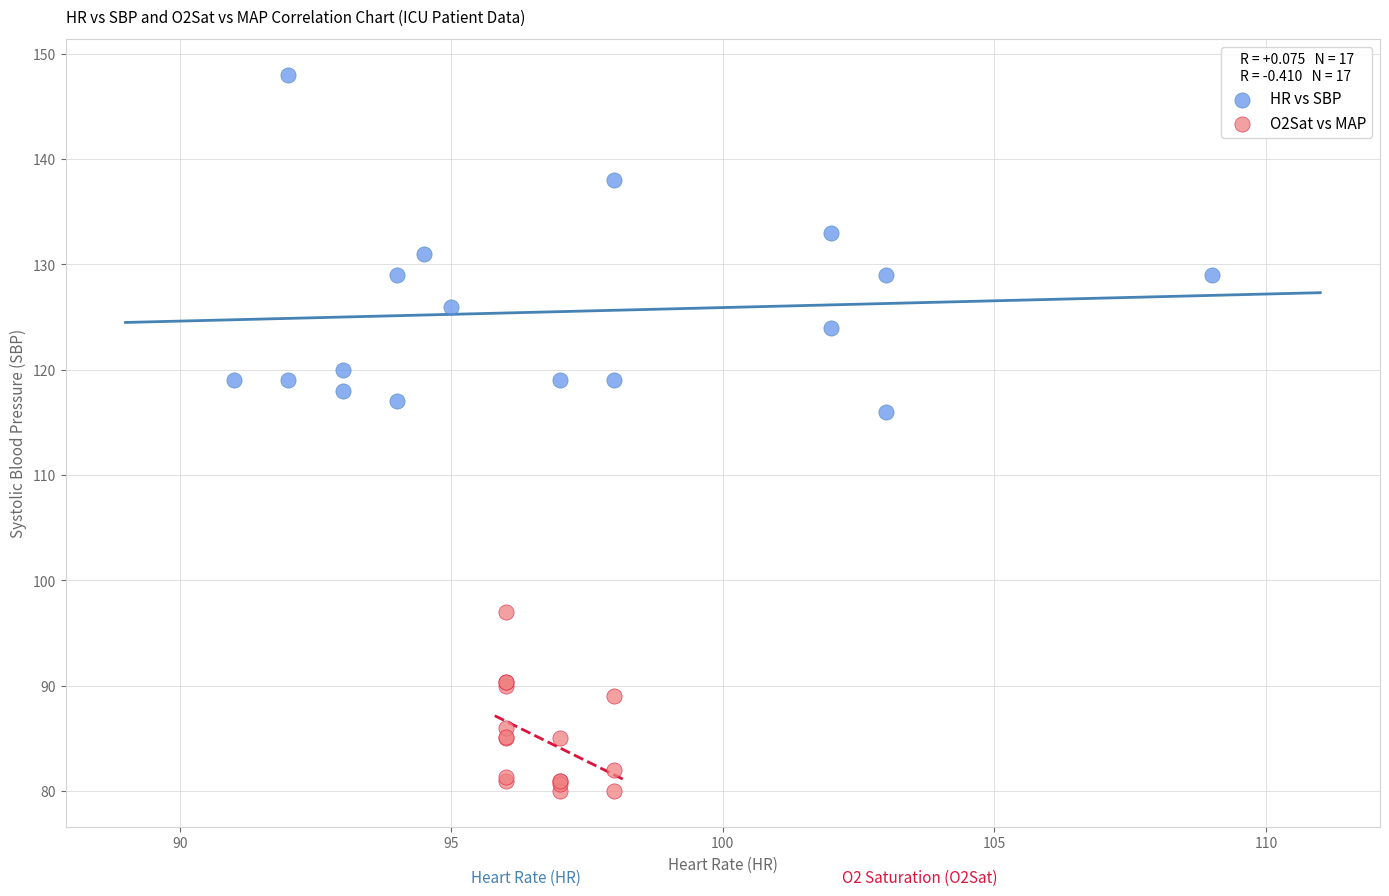

What are all the series names shown in the legend?

HR vs SBP, O2Sat vs MAP